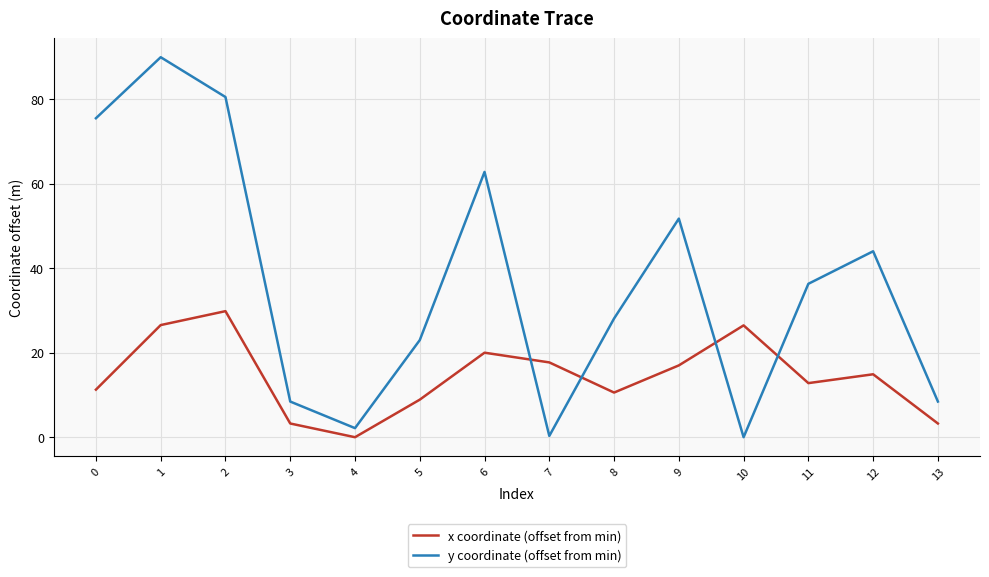

What is the difference between the maximum and minimum values in the x coordinate (offset from min) series?

29.8